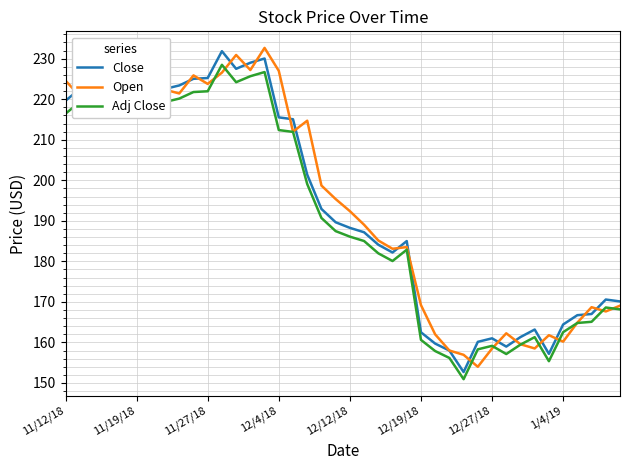

How many lines are shown in the chart?

3